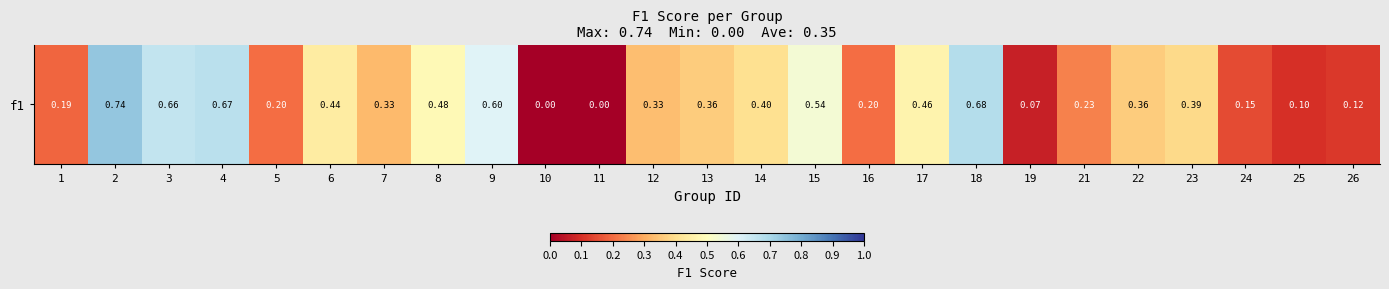

Between 12 and 6, which is larger?

6